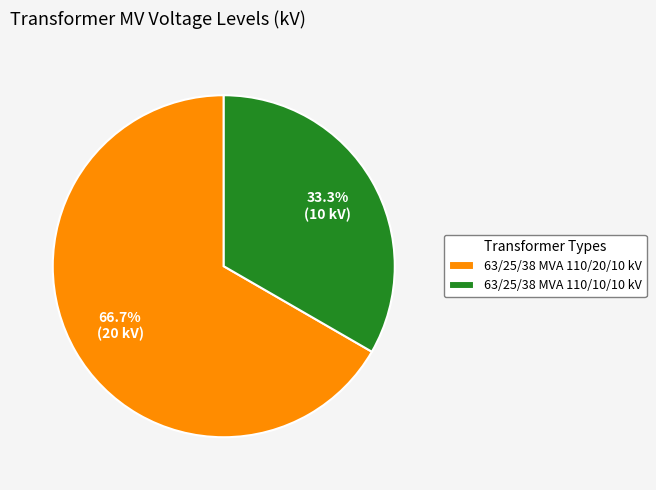

What percentage is NOT represented by 63/25/38 MVA 110/20/10 kV?

33.3%